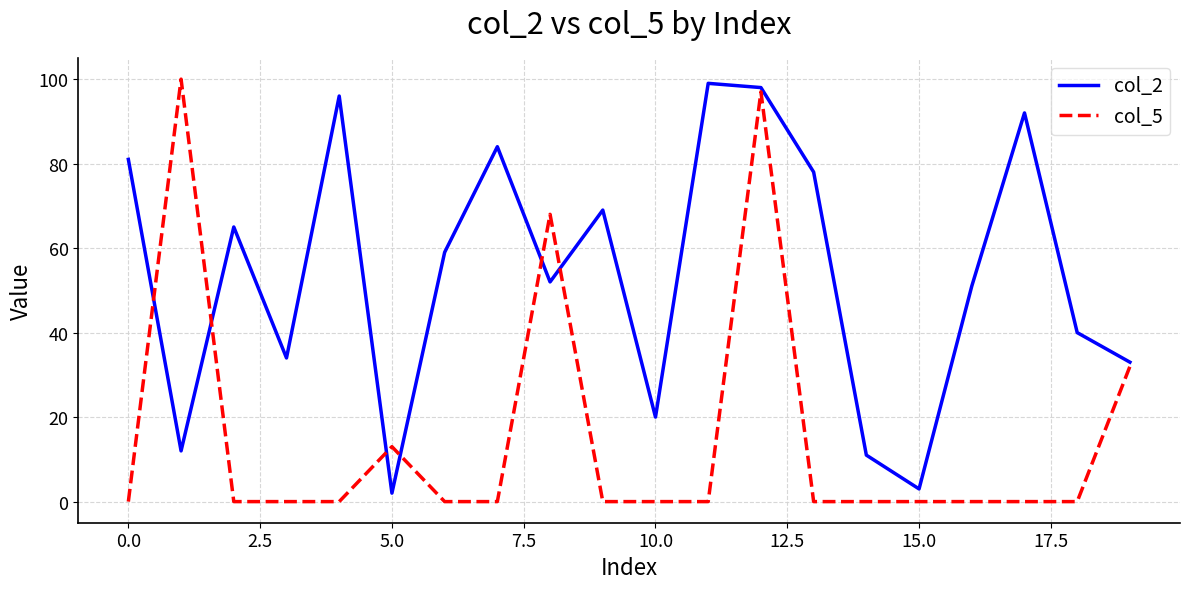

What is the greatest value displayed?

100